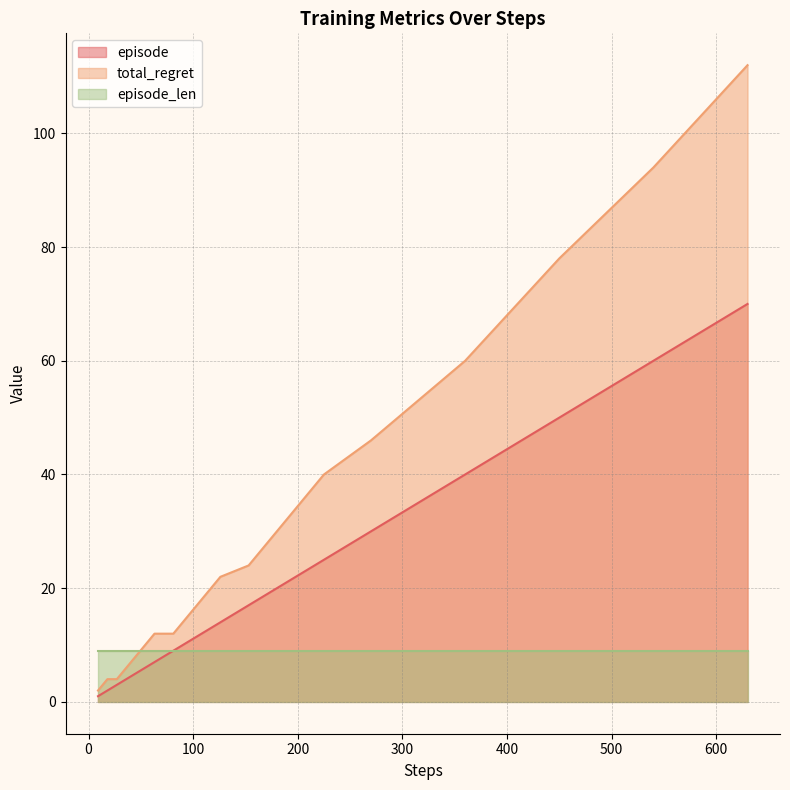

True or false: episode has more than 2 points higher than both neighbors.

False